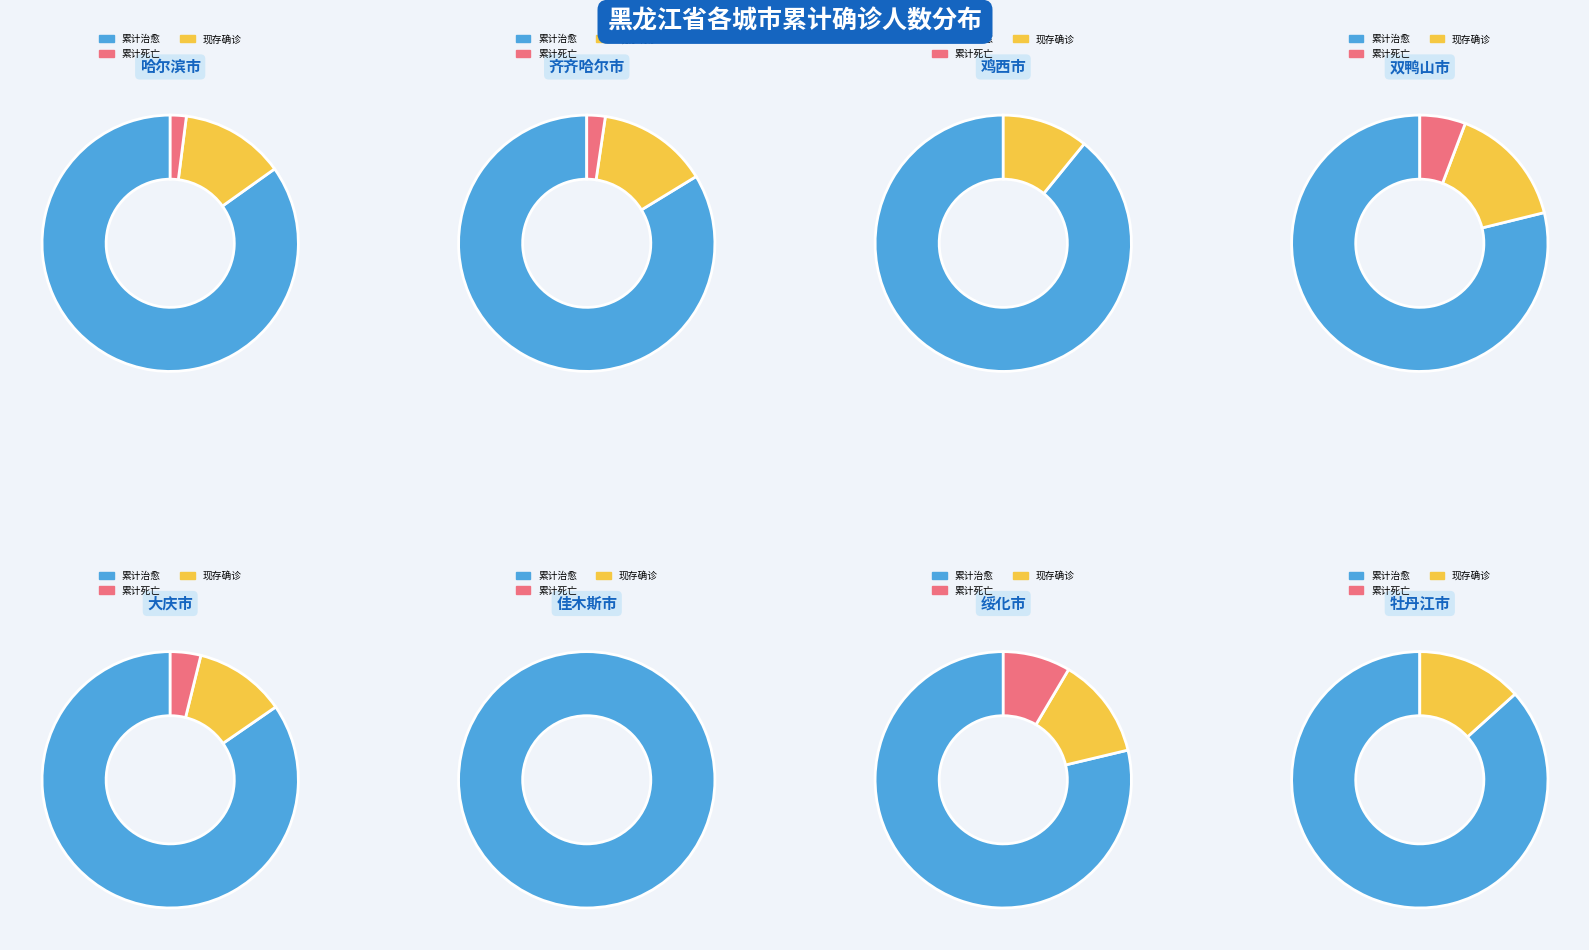

To the nearest percent, what percentage of the pie is 鸡西市?

10%